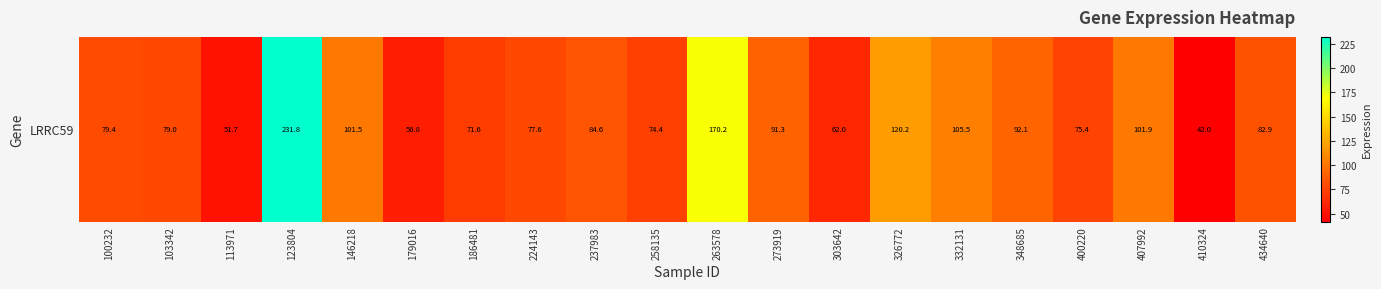

Which label corresponds to the smallest value in the chart?

410324